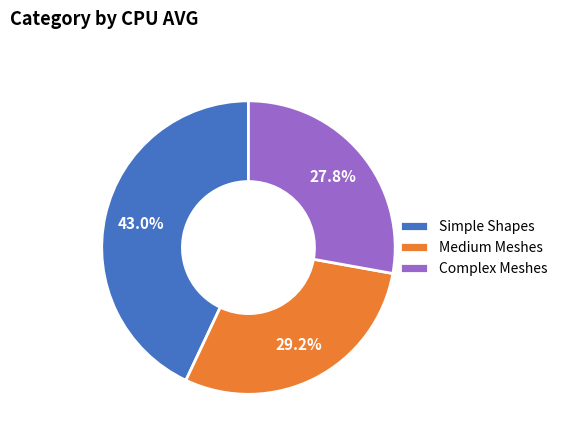

Rank the categories by value from highest to lowest.

Simple Shapes, Medium Meshes, Complex Meshes